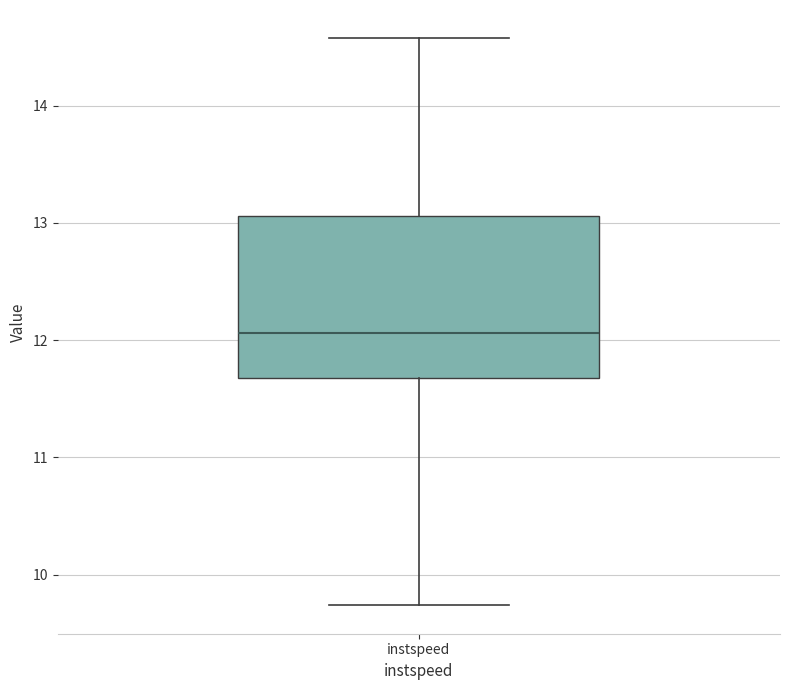

Transcribe this box plot: give where the median line is, the range the box spans, and where the two whiskers end, as read against the y-axis. The values are not printed on the chart, so give them approximately, as read against the axis.

median 12.1, box 11.7 to 13.1, whiskers 9.7 to 14.6